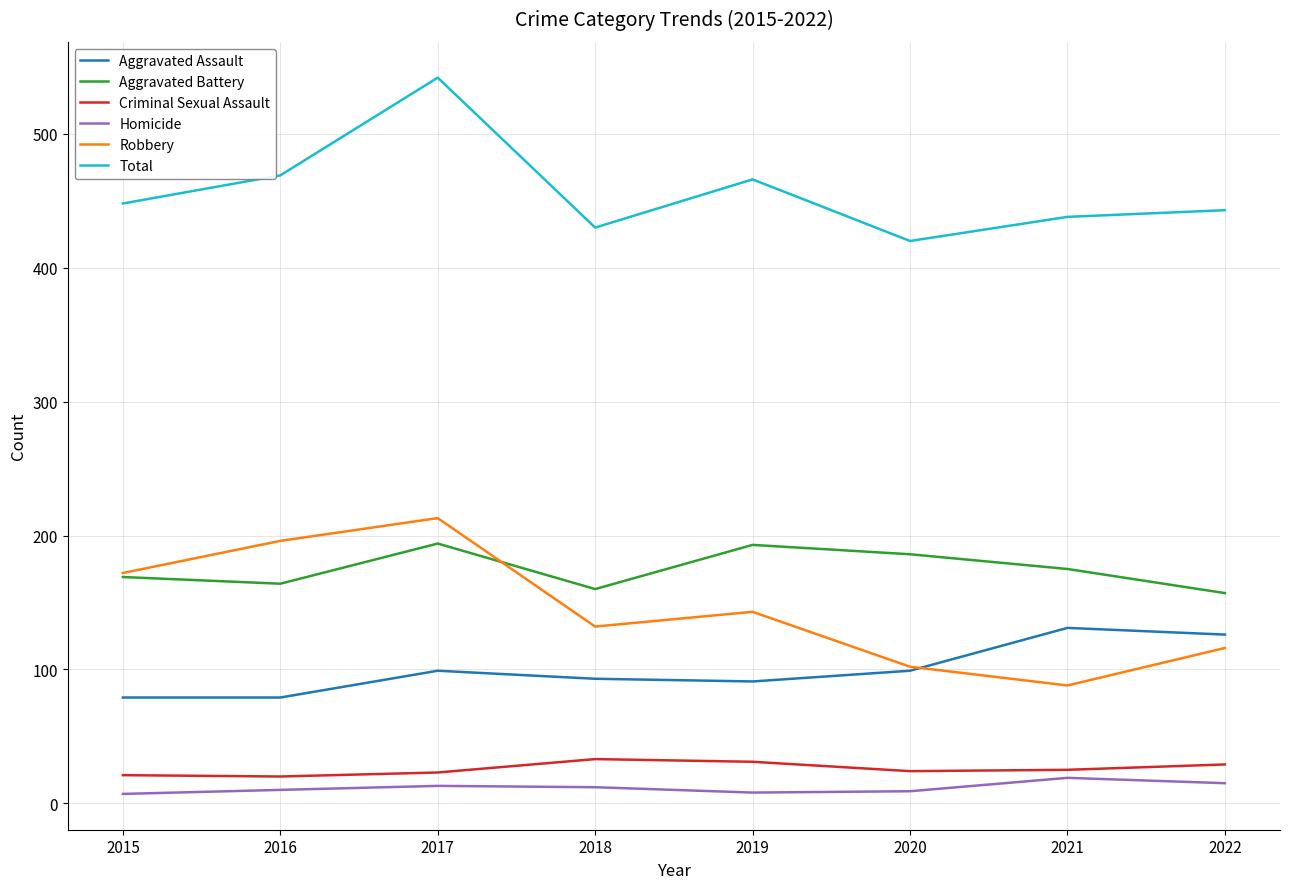

Rank the series at 2017 from lowest to highest value.

Homicide, Criminal Sexual Assault, Aggravated Assault, Aggravated Battery, Robbery, Total